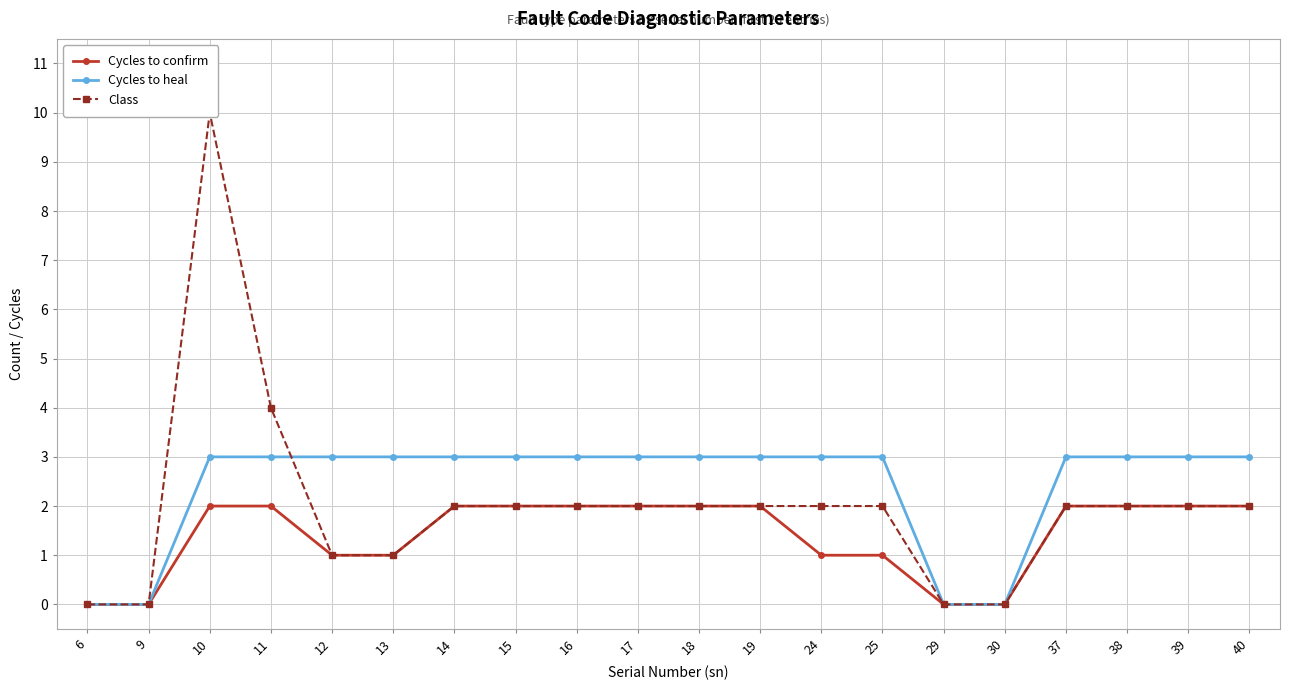

What is the difference between the Cycles to confirm values at 40 and 6?

2